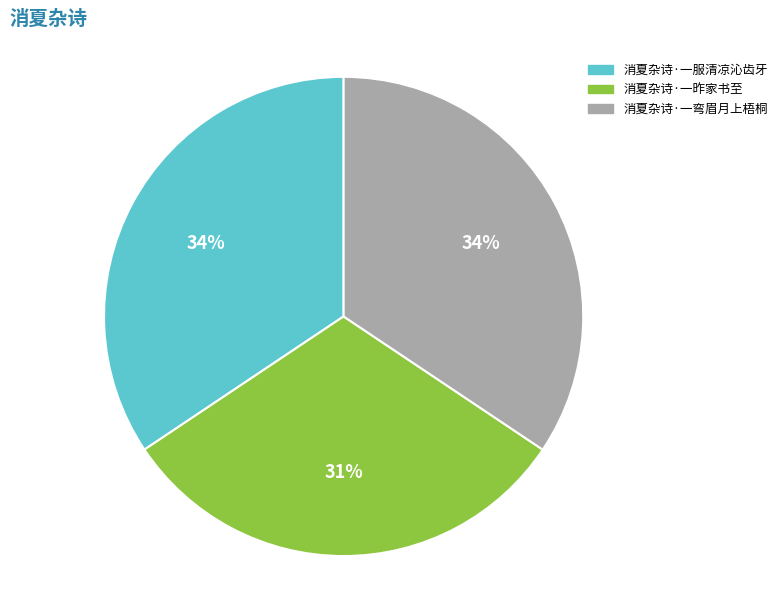

The 消夏杂诗·一服清凉沁齿牙 slice represents 49% of the pie. True or false?

False